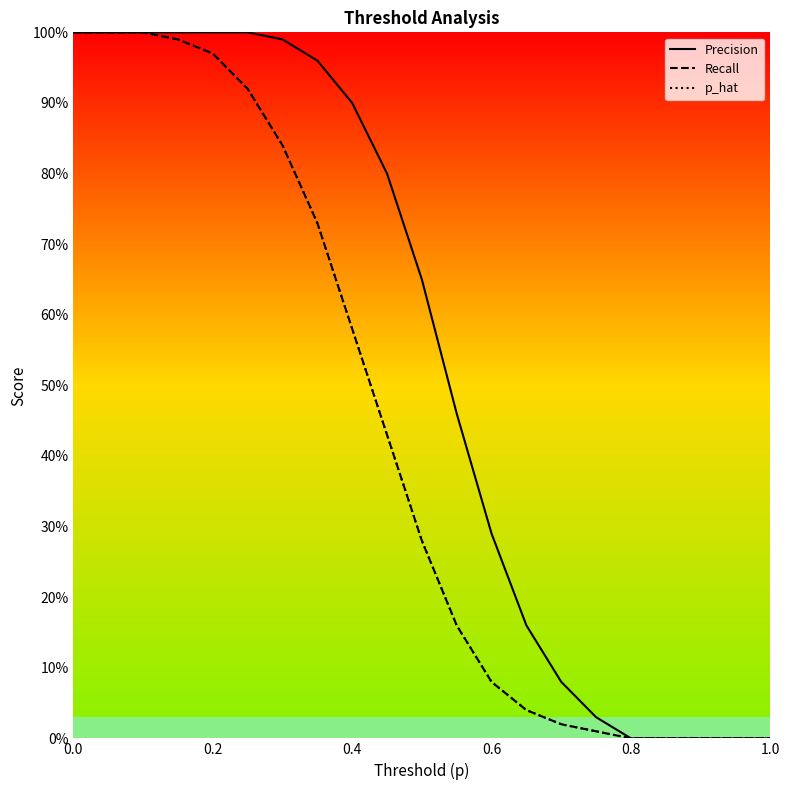

Rank the series by their maximum value, from highest to lowest.

Precision, Recall, p_hat